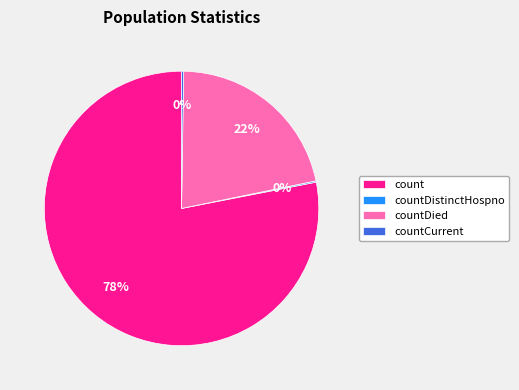

What is the majority slice?

count